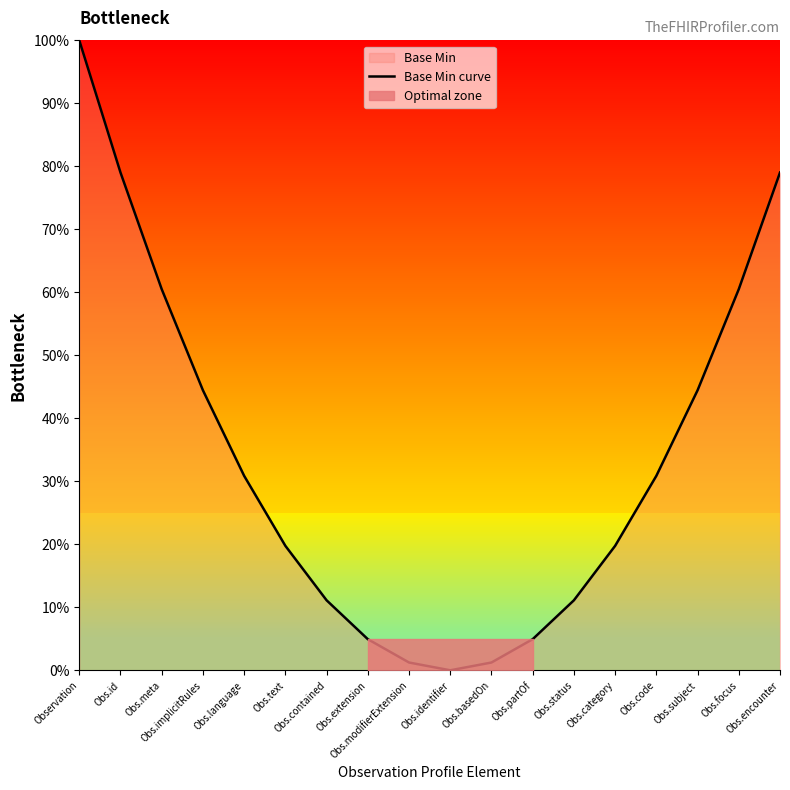

Which label corresponds to the smallest value in the chart?

Obs.identifier